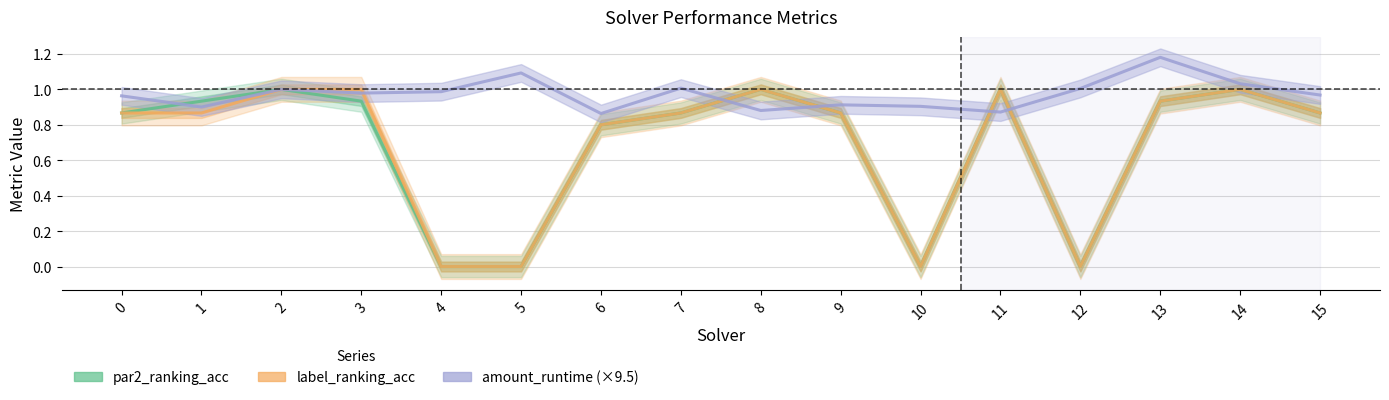

List the labels in order of par2_ranking_acc value, largest first.

2, 8, 11, 14, 1, 3, 13, 0, 7, 9, 15, 6, 4, 5, 10, 12